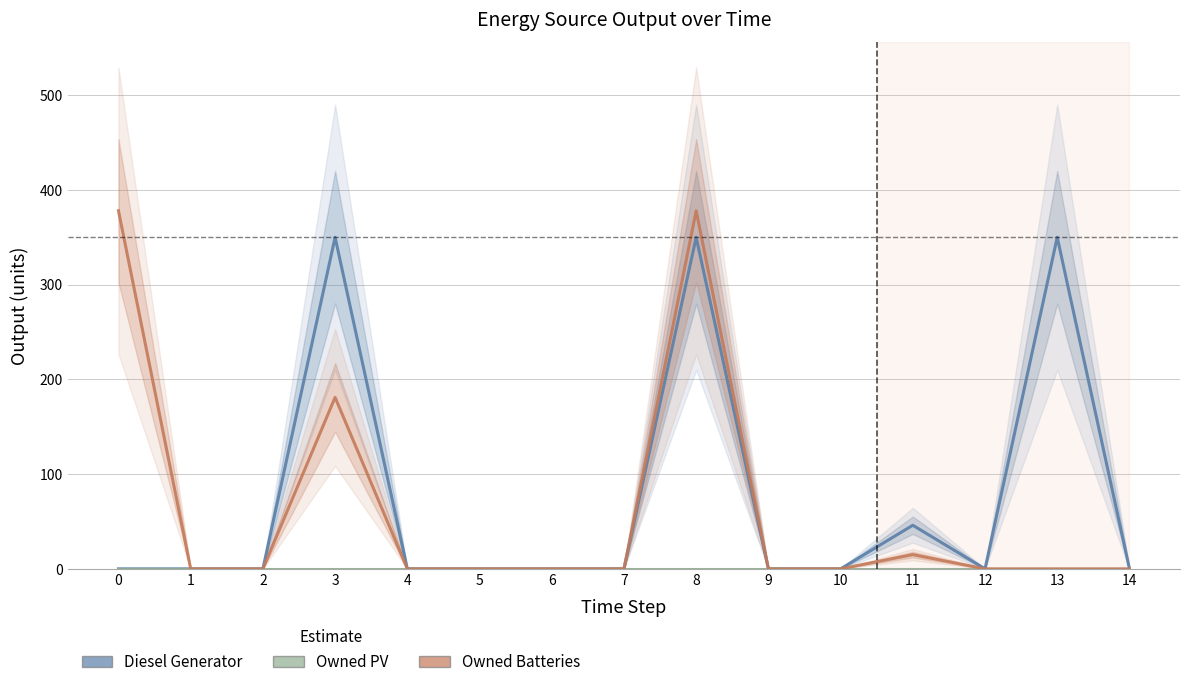

Reading right to left, extract all data points from this chart.

Diesel Generator: 14=0	13=350	12=0	11=46	10=0	9=0	8=350	7=0	6=0	5=0	4=0	3=350	2=0	1=0	0=0
Owned PV: 14=0	13=0	12=0	11=0	10=0	9=0	8=0	7=0	6=0	5=0	4=0	3=0	2=0	1=0	0=0
Owned Batteries: 14=0	13=0	12=0	11=15	10=0	9=0	8=378	7=0	6=0	5=0	4=0	3=181	2=0	1=0	0=378